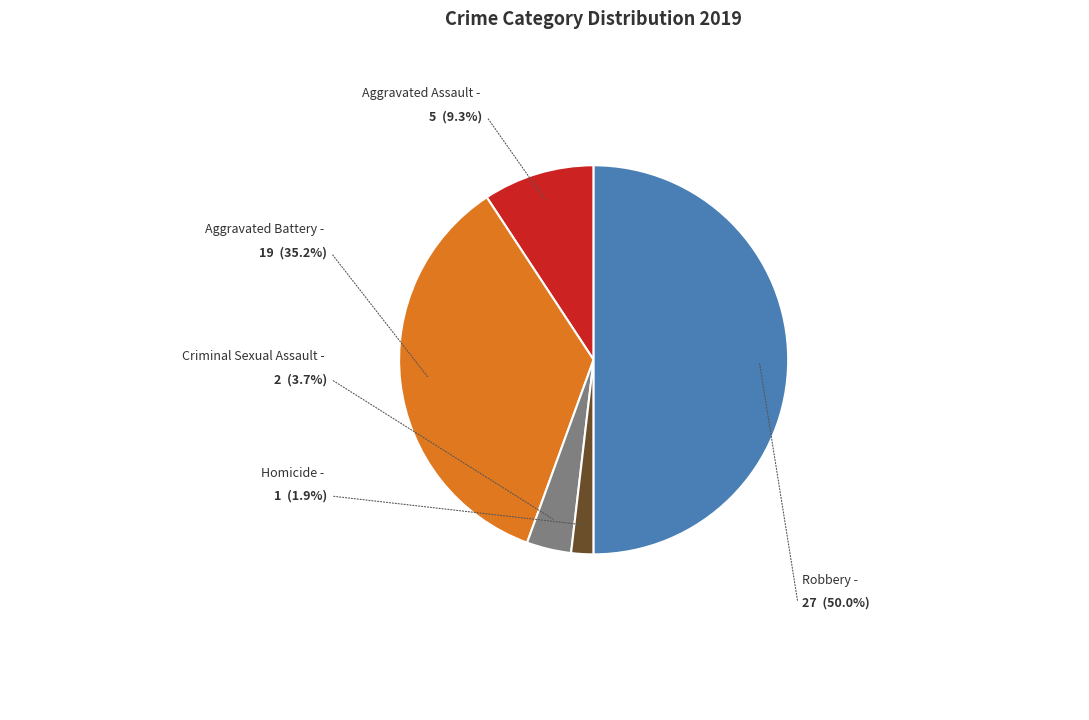

Does Criminal Sexual Assault represent more than half of the total?

No